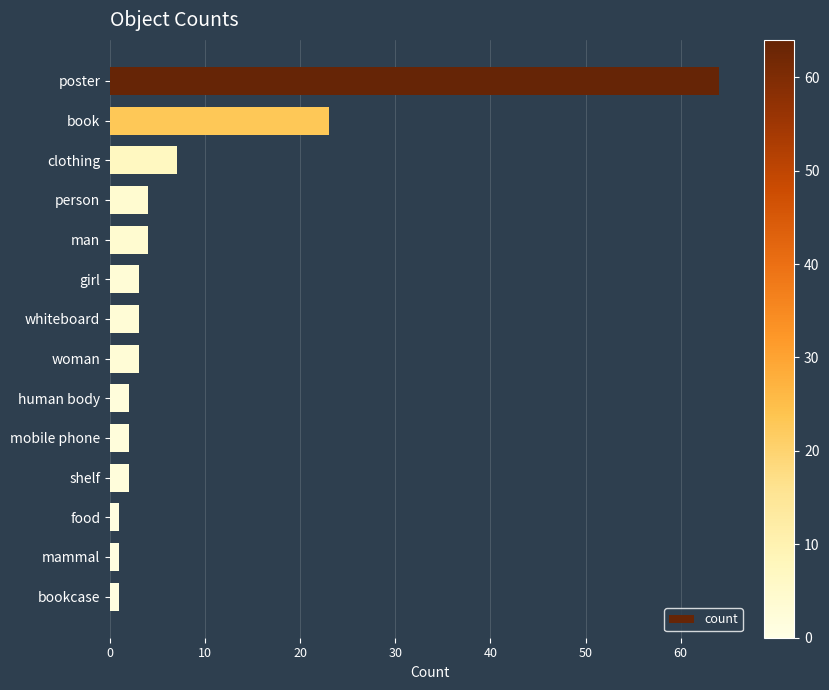

What is the average value?

9